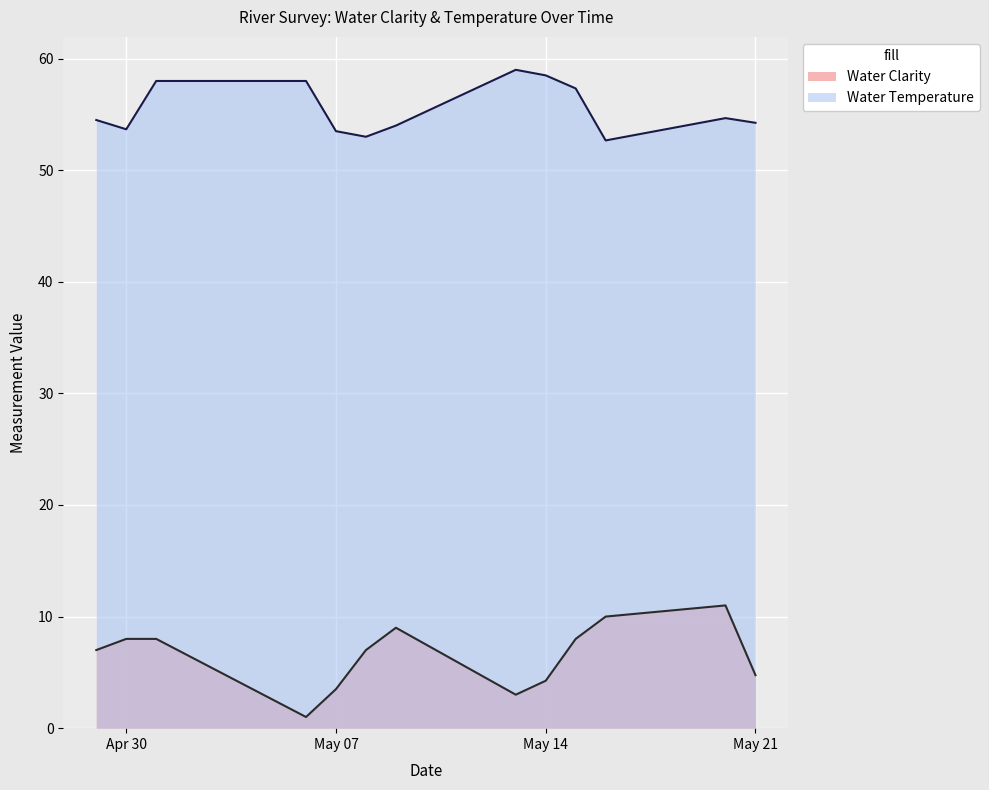

True or false: Water Clarity and Water Temperature intersect in this chart.

False